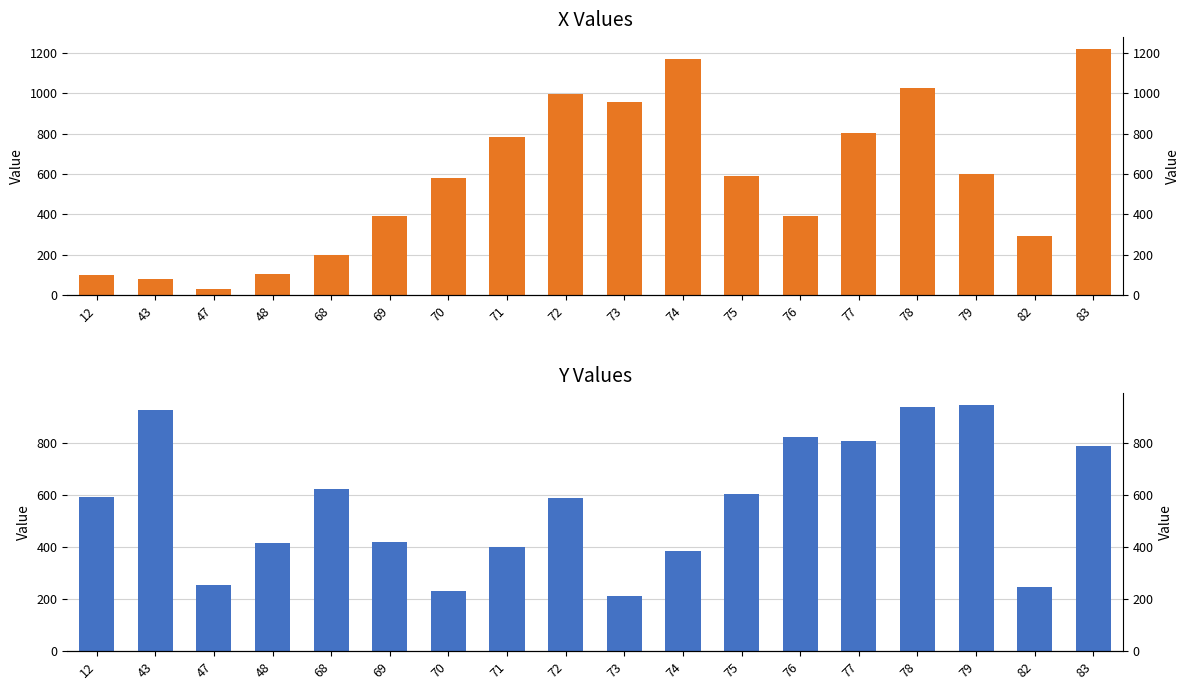

Where does the Y series first go above 595?

12